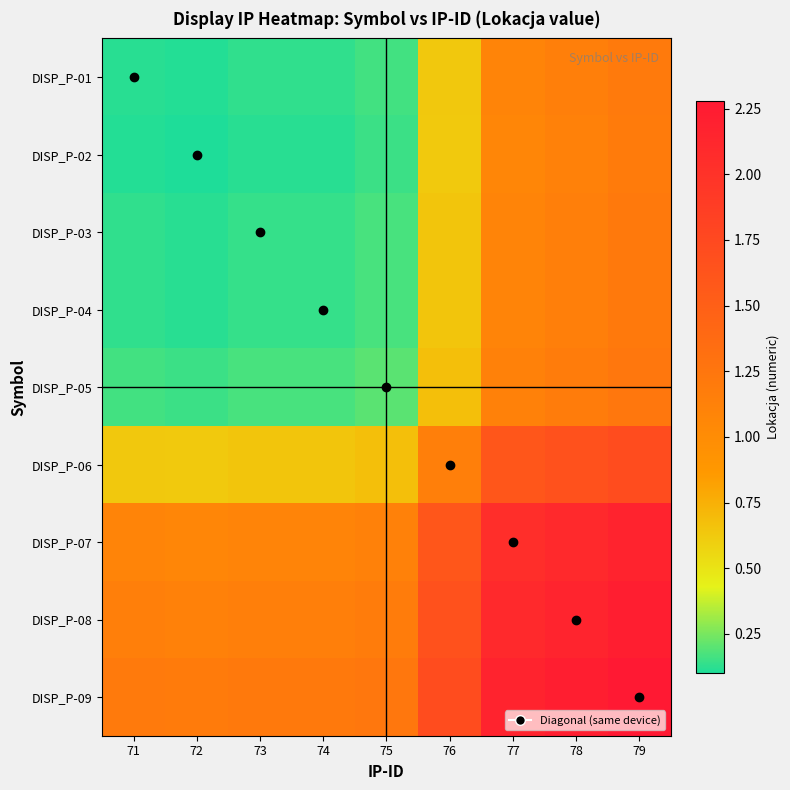

Reading left to right, transcribe all the data shown in this chart.

DISP_P-01: 71=0.1	72=0.1	73=0.1	74=0.1	75=0.2	76=0.6	77=1.1	78=1.1	79=1.2
DISP_P-02: 71=0.1	72=0.1	73=0.1	74=0.1	75=0.2	76=0.6	77=1.1	78=1.1	79=1.2
DISP_P-03: 71=0.1	72=0.1	73=0.1	74=0.1	75=0.2	76=0.6	77=1.1	78=1.2	79=1.2
DISP_P-04: 71=0.1	72=0.1	73=0.1	74=0.1	75=0.2	76=0.6	77=1.1	78=1.2	79=1.2
DISP_P-05: 71=0.2	72=0.2	73=0.2	74=0.2	75=0.2	76=0.7	77=1.1	78=1.2	79=1.2
DISP_P-06: 71=0.6	72=0.6	73=0.6	74=0.6	75=0.7	76=1.1	77=1.6	78=1.7	79=1.7
DISP_P-07: 71=1.1	72=1.1	73=1.1	74=1.1	75=1.1	76=1.6	77=2.0	78=2.1	79=2.2
DISP_P-08: 71=1.1	72=1.1	73=1.2	74=1.2	75=1.2	76=1.7	77=2.1	78=2.2	79=2.2
DISP_P-09: 71=1.2	72=1.2	73=1.2	74=1.2	75=1.2	76=1.7	77=2.2	78=2.2	79=2.3